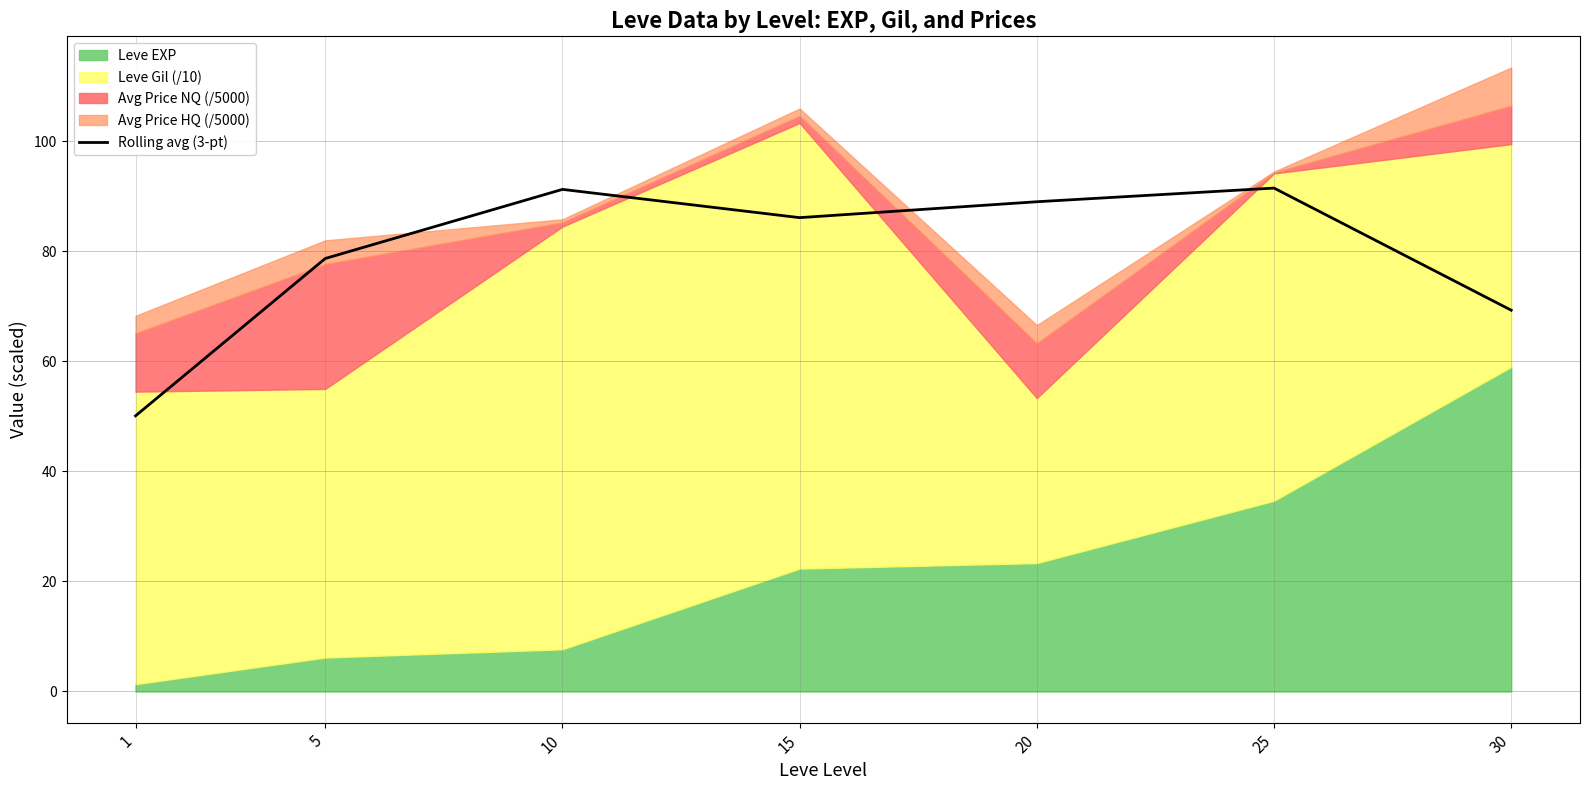

At which label is the value closest to 70?

30